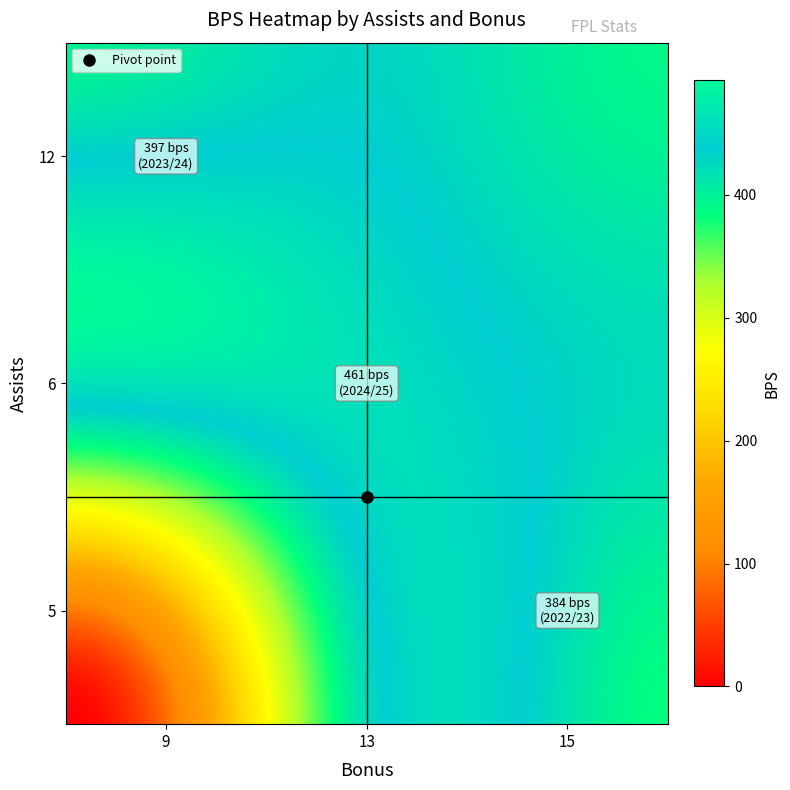

What is the highest value of the 2022/23 series?

384